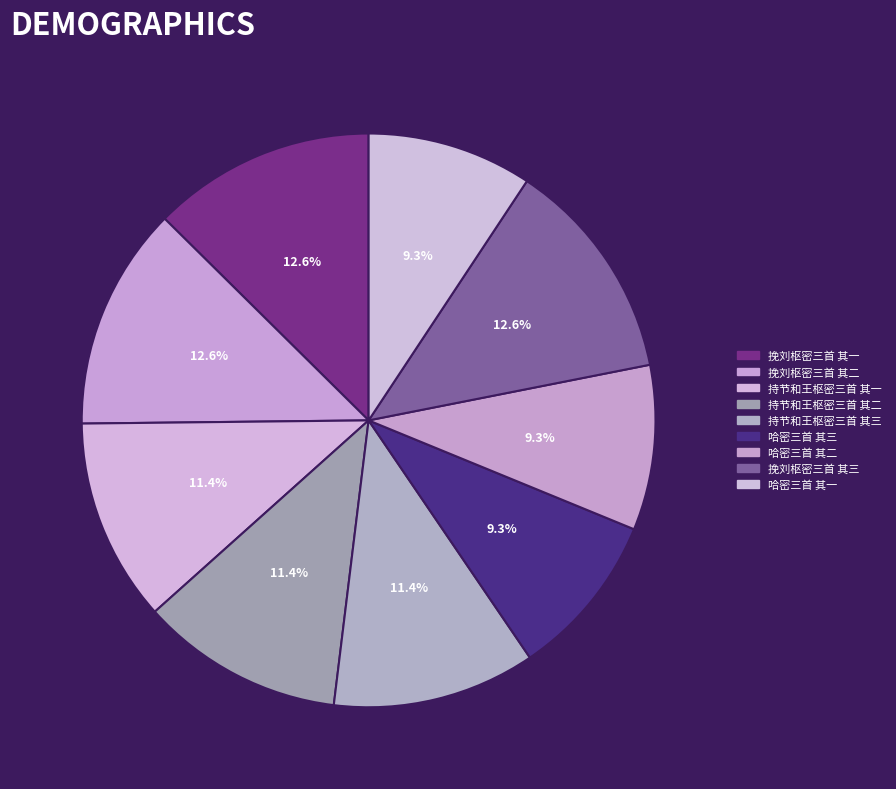

What is the largest slice in the pie chart?

挽刘枢密三首 其三